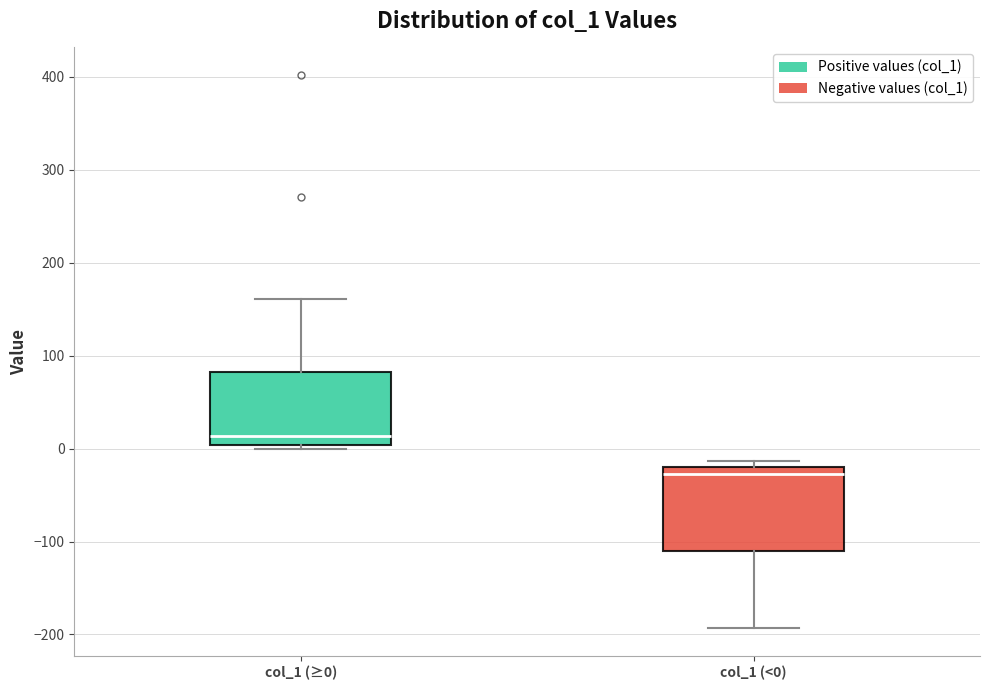

Which box has the lowest median line?

col_1 (<0)